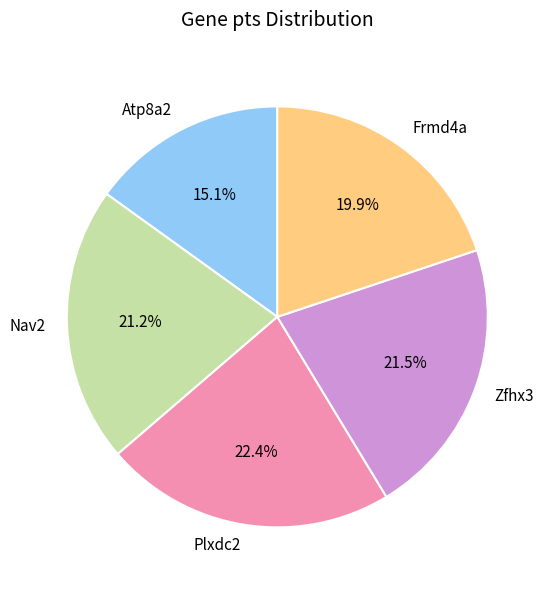

Which has a higher value, Nav2 or Frmd4a?

Nav2